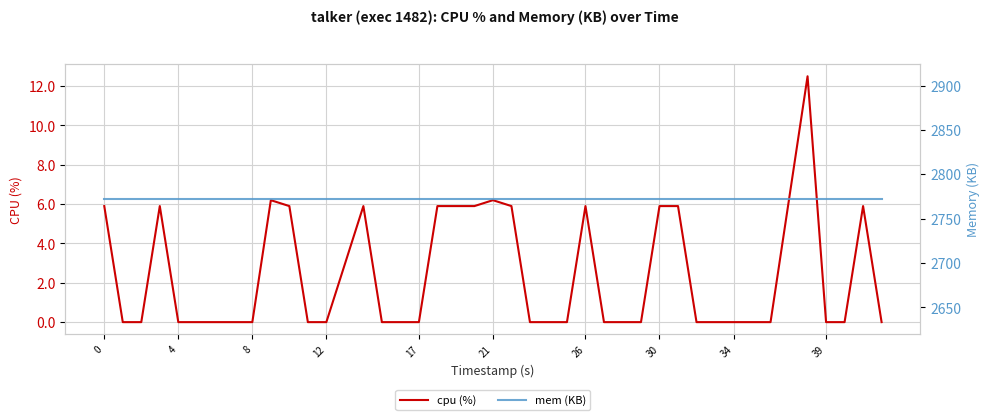

At how many categories does at least one series exceed 2143?

40